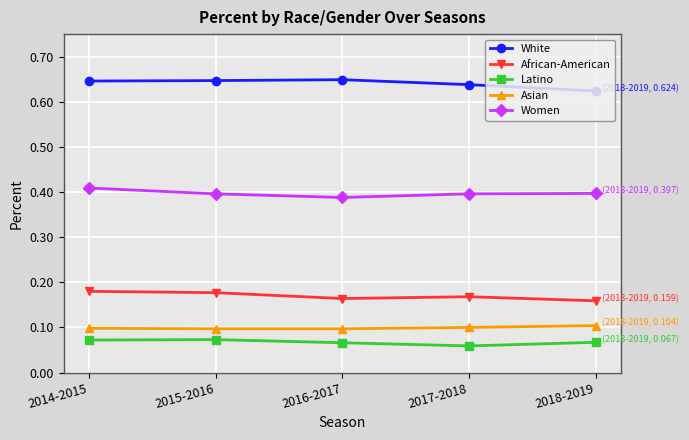

What is the label of the 1st point from the right?

2018-2019